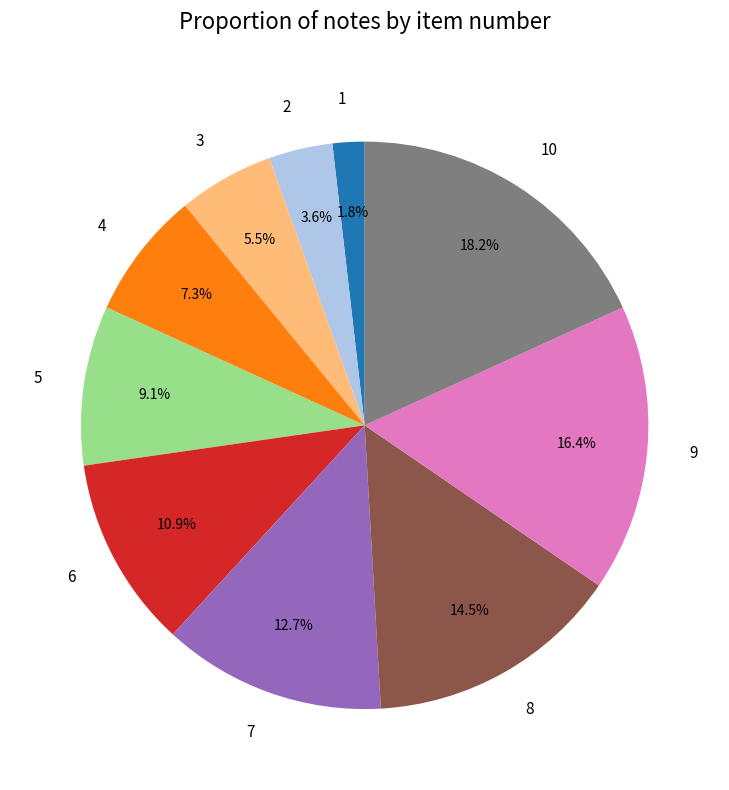

How many segments does this pie chart have?

10